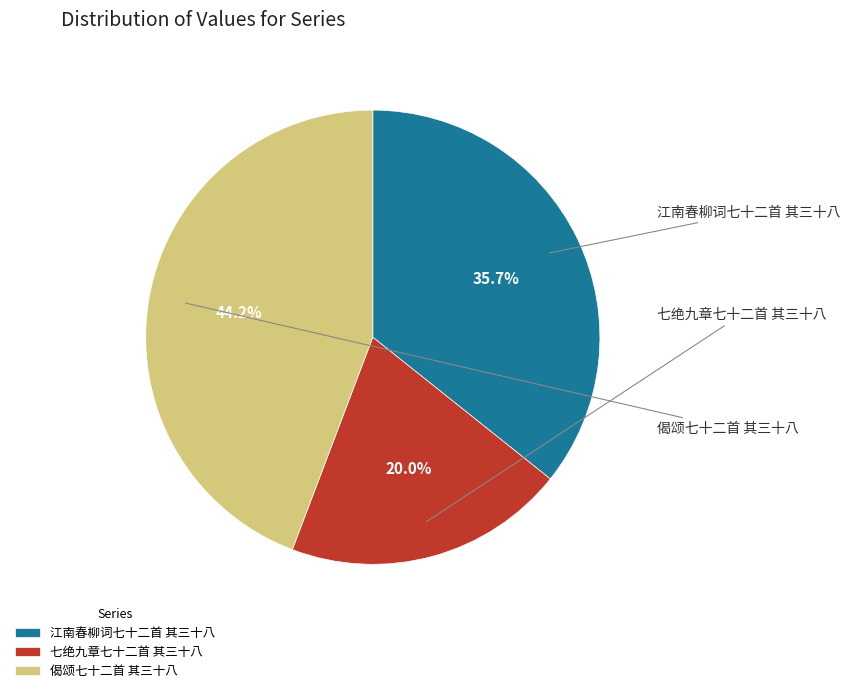

Combined, what portion of the pie is 偈颂七十二首 其三十八 and 七绝九章七十二首 其三十八?

64.3%